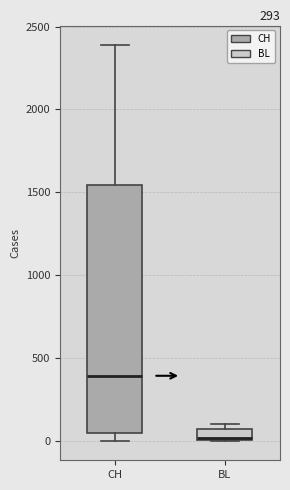

Which box has the highest median line?

CH